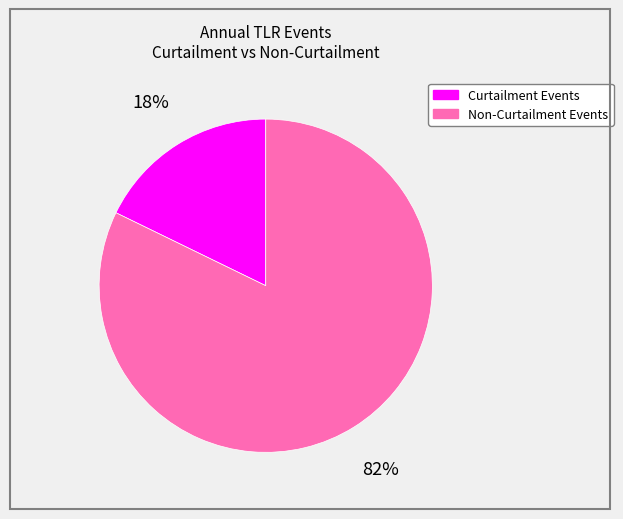

Is there any slice that represents more than half of the pie?

Yes